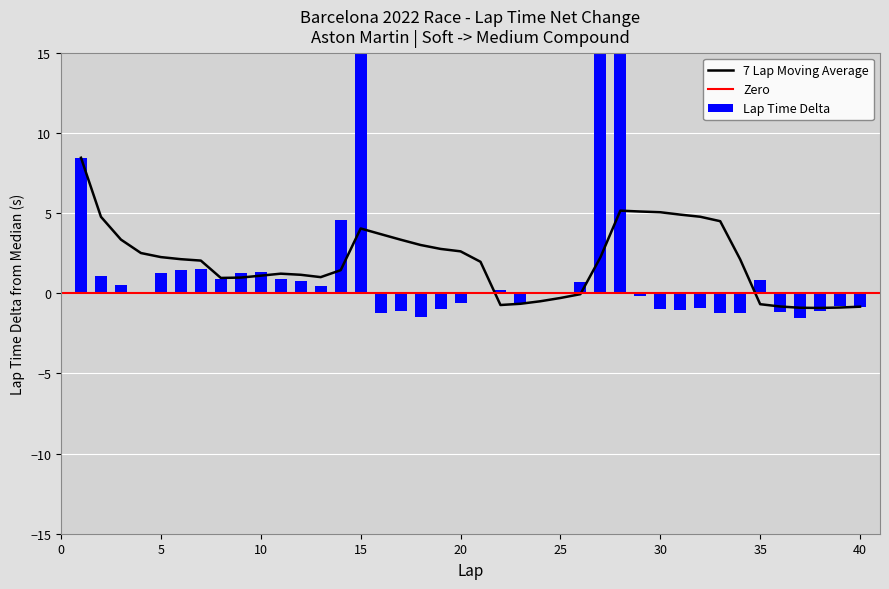

True or false: the data shows 1.2 at 11.

False